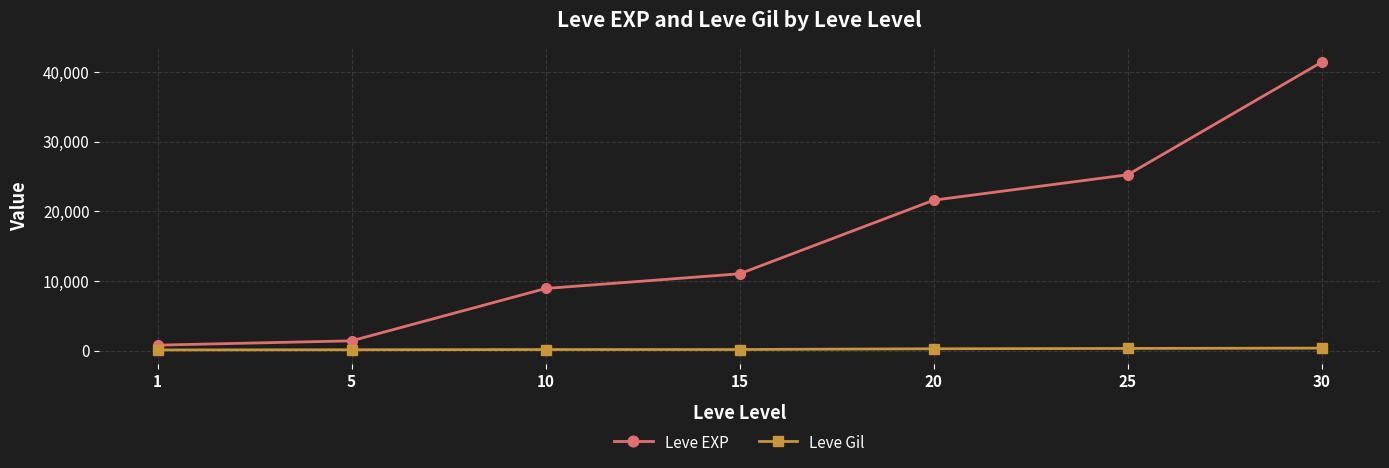

What is the sum of all Leve EXP values?

110450